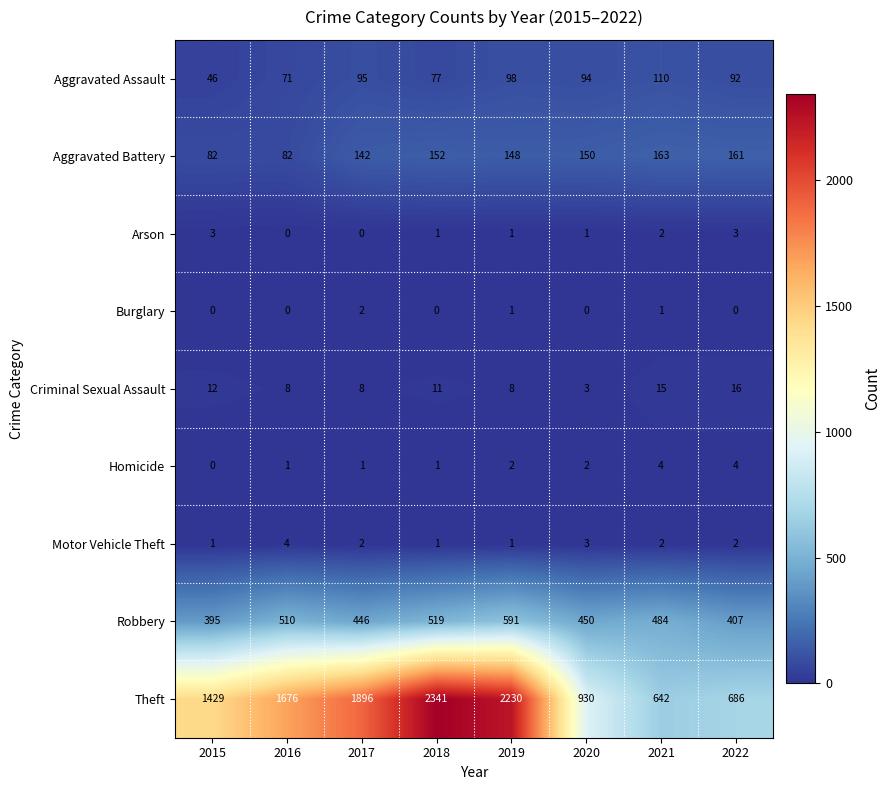

True or false: Aggravated Battery has a value of 44 at 2019.

False